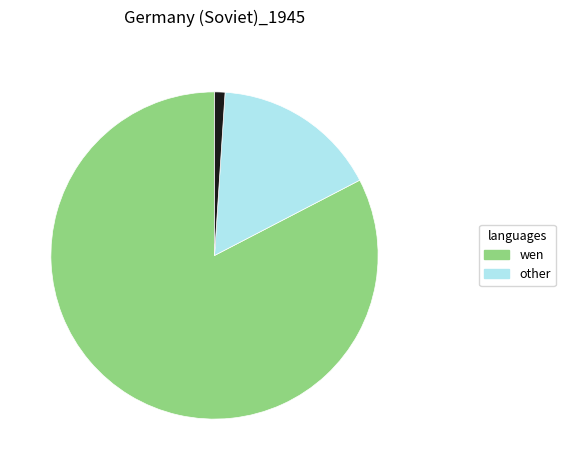

Does any single category account for the majority?

Yes